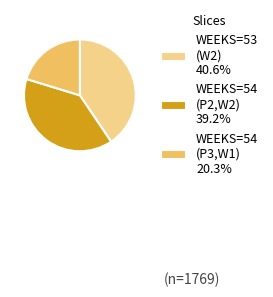

How many slices are in this pie chart?

3